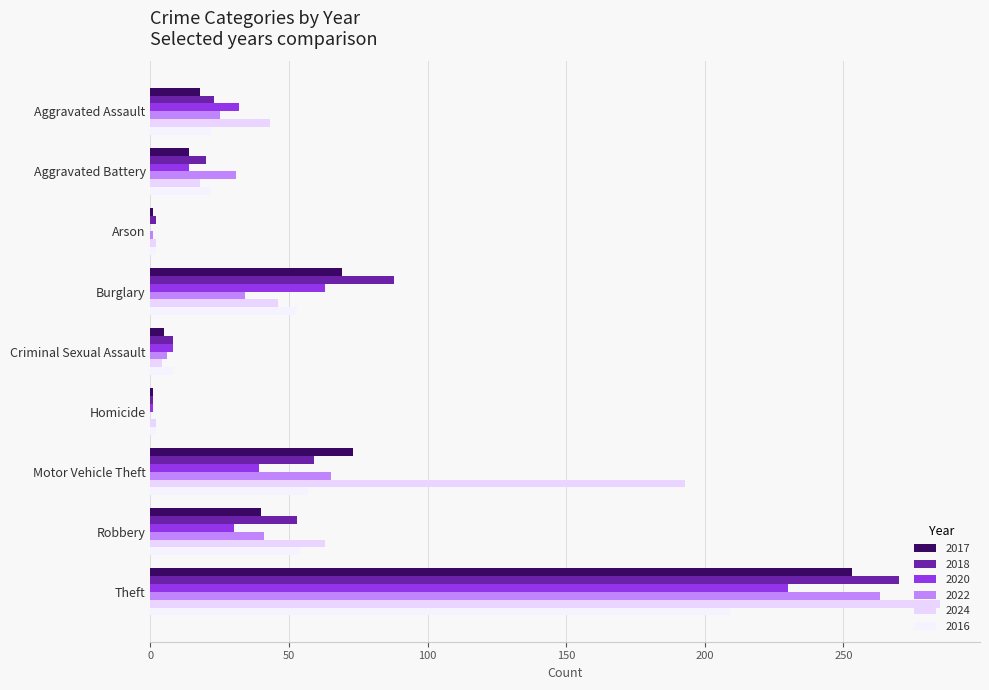

What is the sum of the 2018 values at Robbery and Criminal Sexual Assault?

61